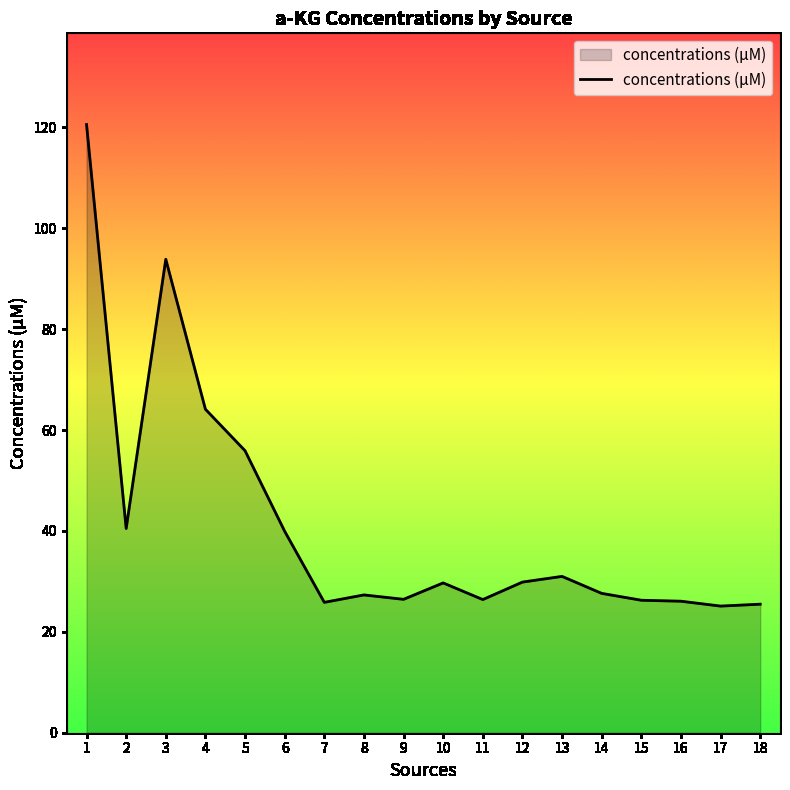

How many lines are shown in the chart?

1